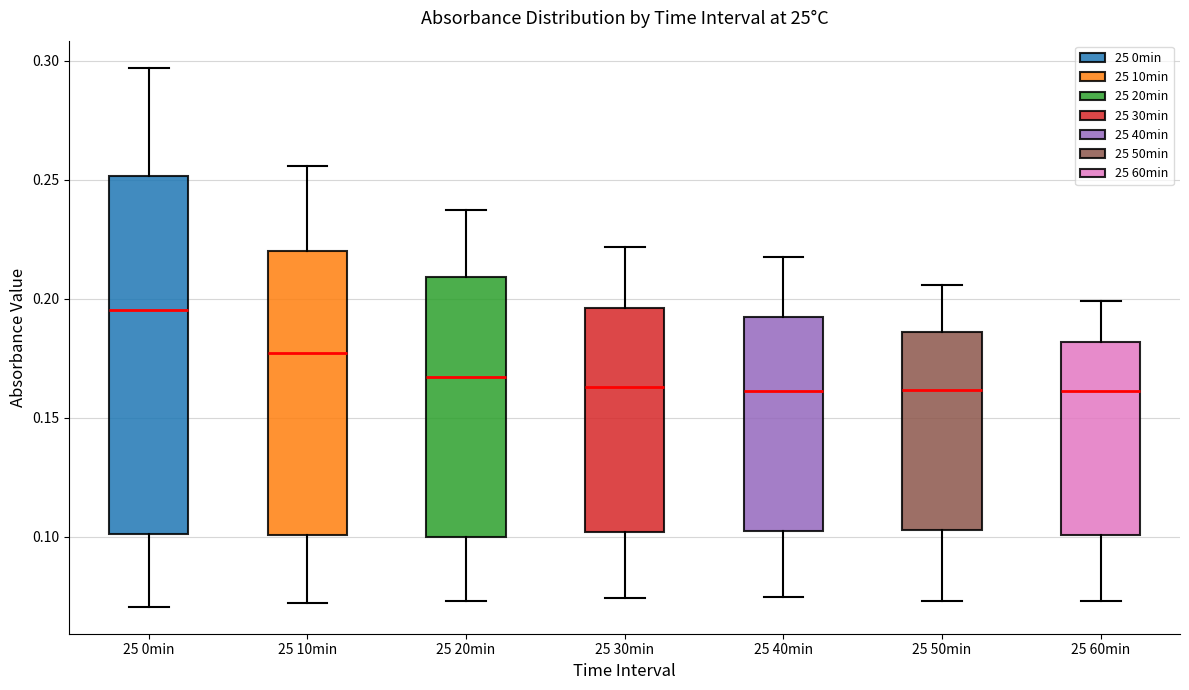

Reading left to right, read every box against the y-axis: the position of its median line, the range the box covers, and the ends of its whiskers. The values are not printed on the chart, so give them approximately, as read against the axis.

25 0min: median 0.195, box 0.100 to 0.250, whiskers 0.070 to 0.295
25 10min: median 0.175, box 0.100 to 0.220, whiskers 0.070 to 0.255
25 20min: median 0.165, box 0.100 to 0.210, whiskers 0.075 to 0.235
25 30min: median 0.165, box 0.100 to 0.195, whiskers 0.075 to 0.220
25 40min: median 0.160, box 0.100 to 0.195, whiskers 0.075 to 0.215
25 50min: median 0.160, box 0.105 to 0.185, whiskers 0.075 to 0.205
25 60min: median 0.160, box 0.100 to 0.180, whiskers 0.075 to 0.200